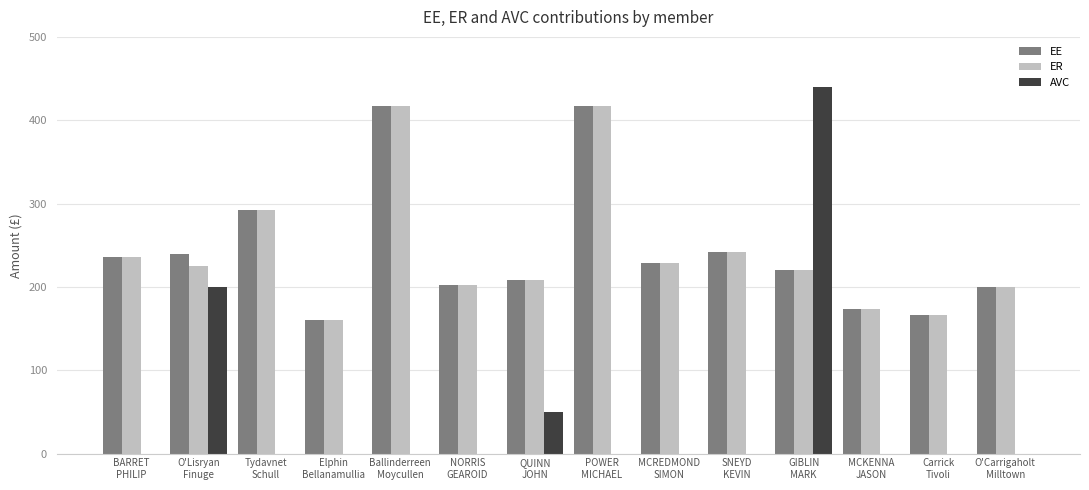

What is the highest value of the EE series?

416.7